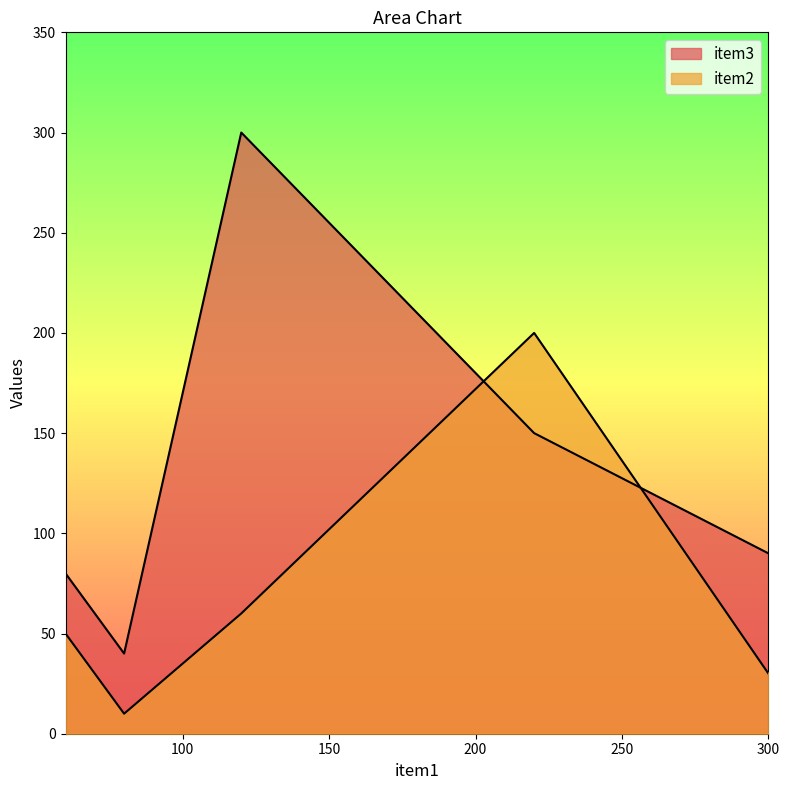

How many lines are shown in the chart?

2